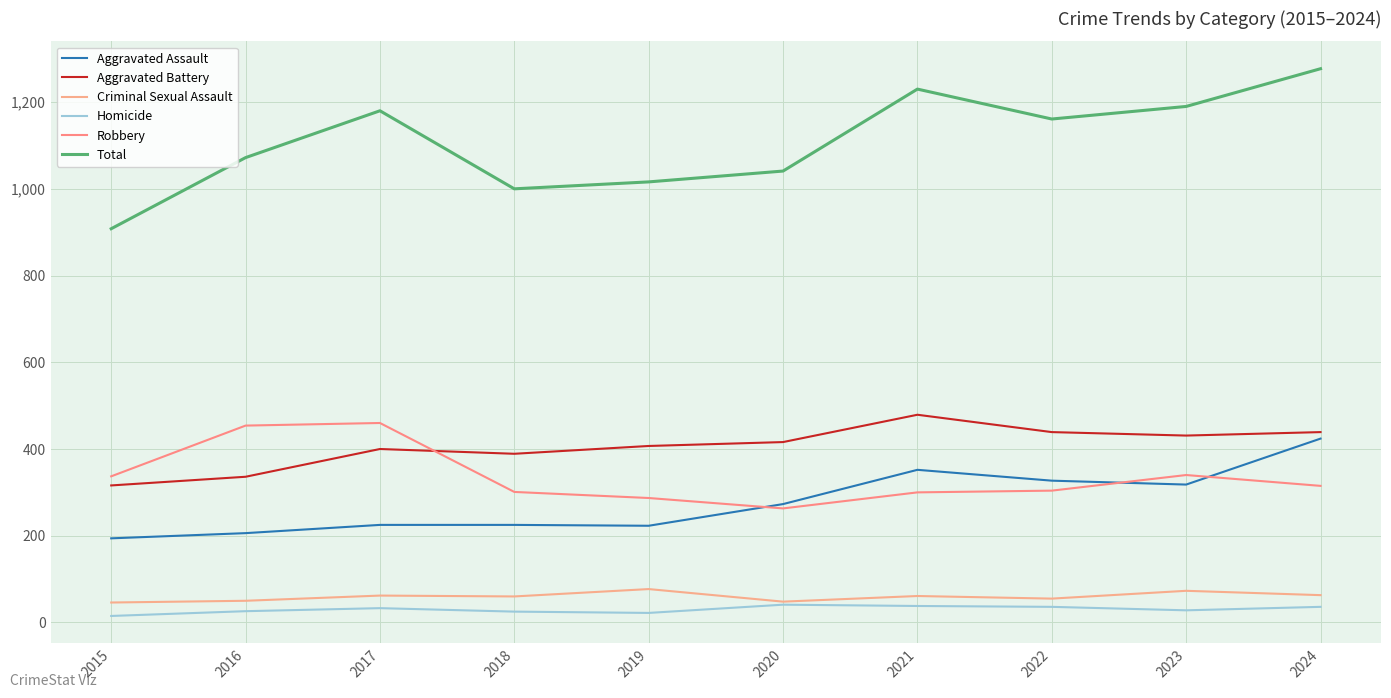

Does the chart display data point markers on the line(s)?

No